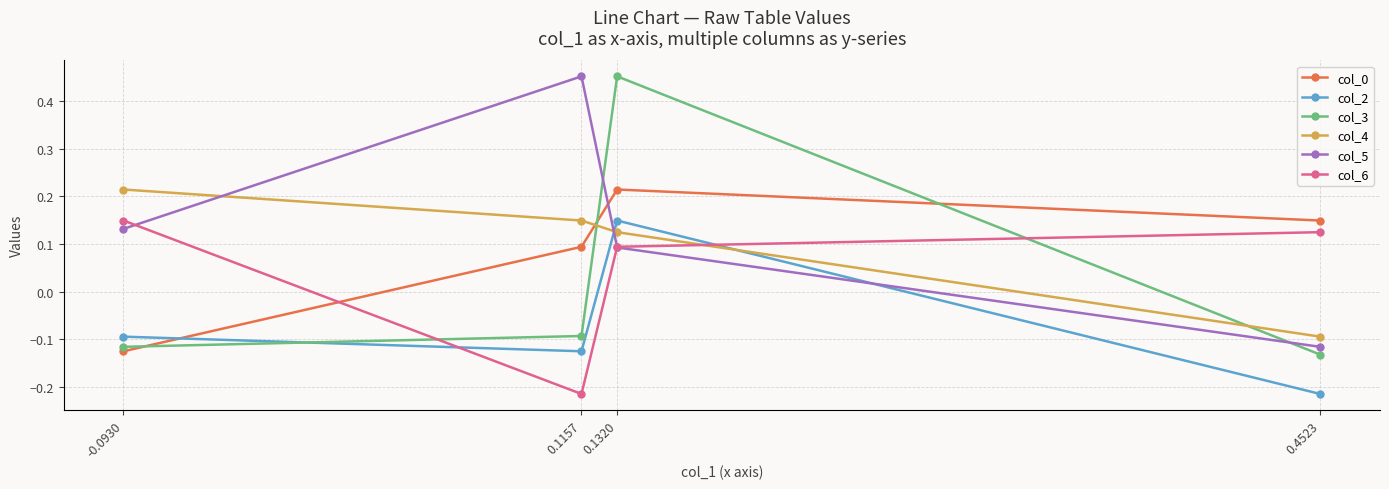

How many intersections are there between col_5 and col_3?

2